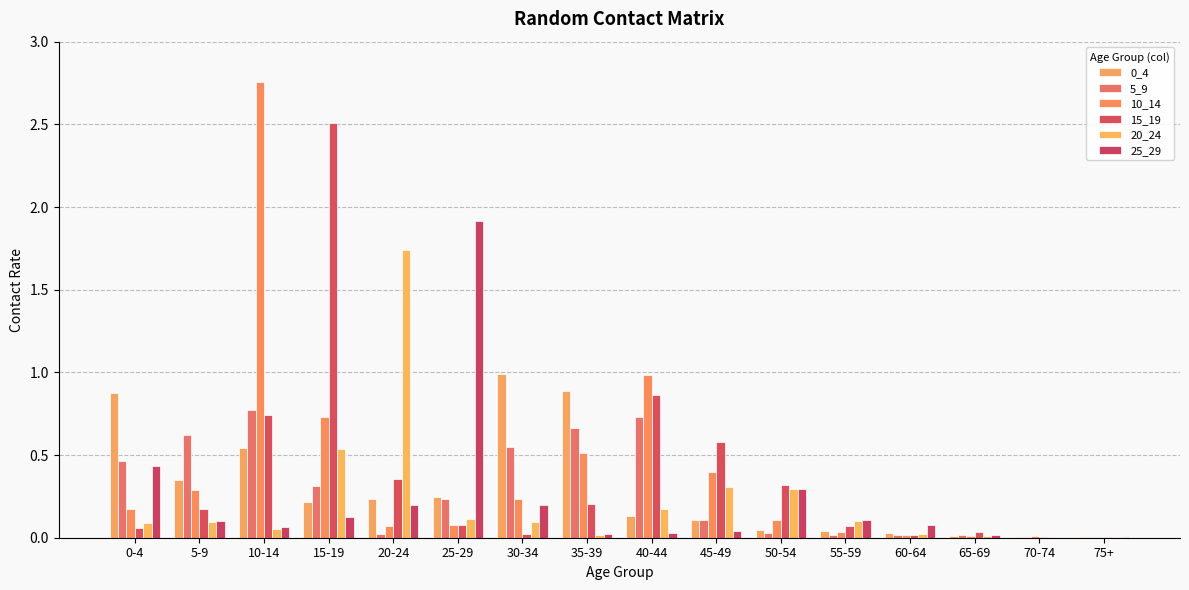

How many categories are shown in the chart?

16